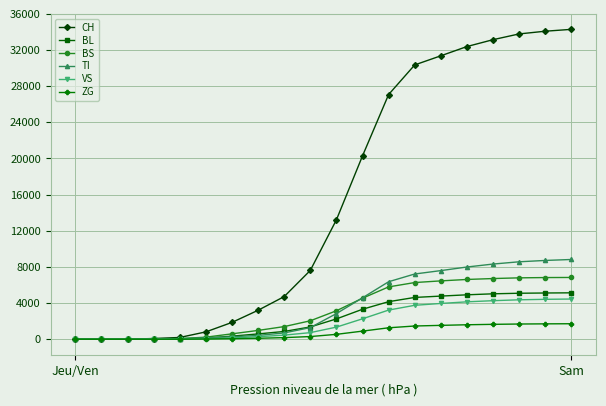

Which series has the largest total across all categories?

CH